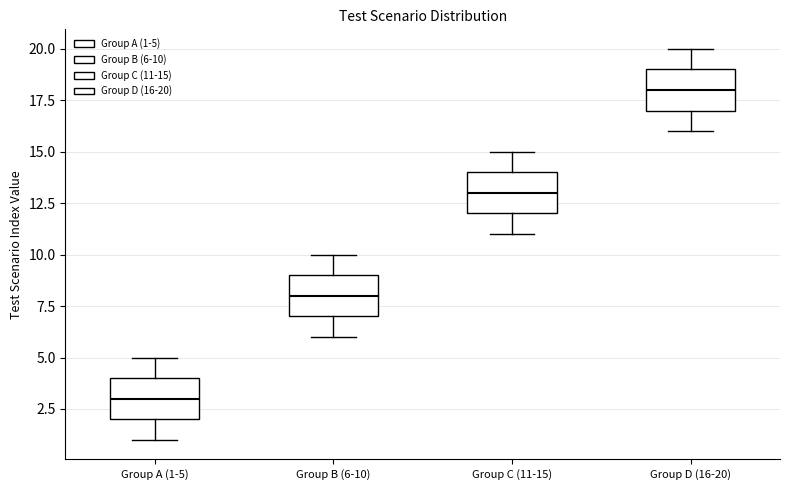

Which box has the lowest median line?

Group A (1-5)